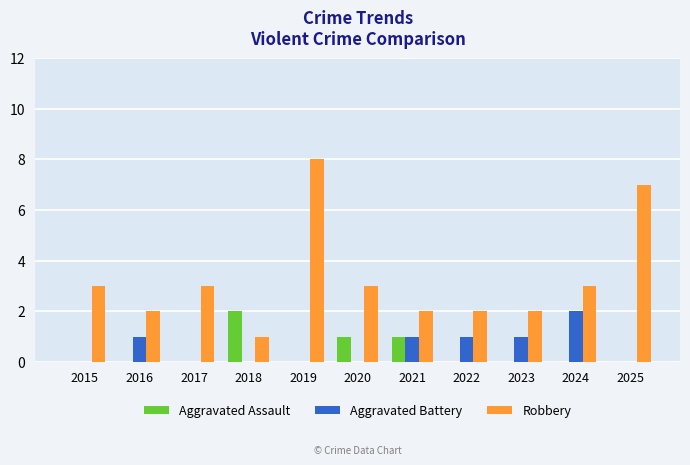

What is the greatest value displayed?

8